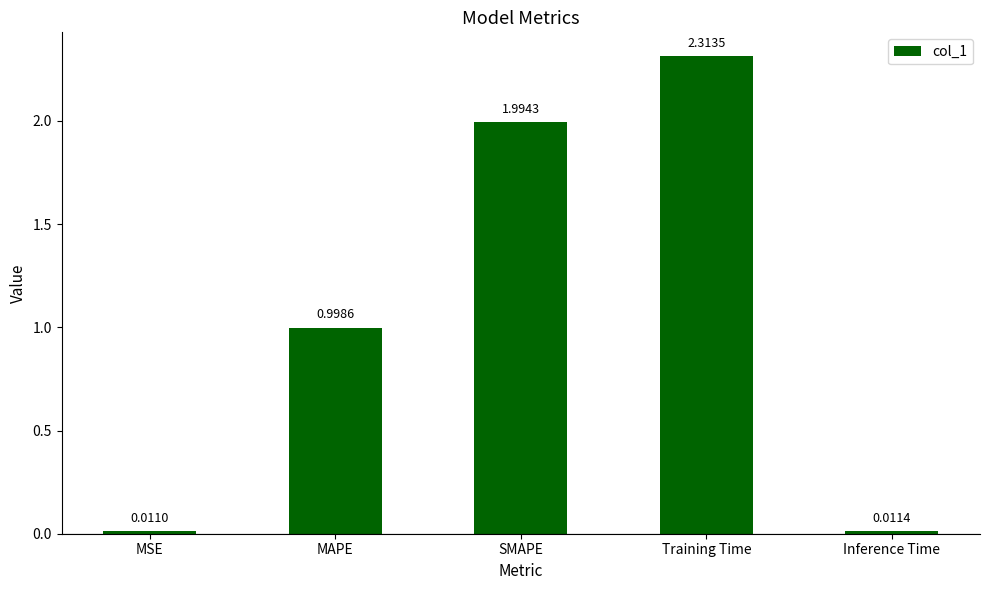

What is the sum of the values at MAPE and SMAPE?

3.0